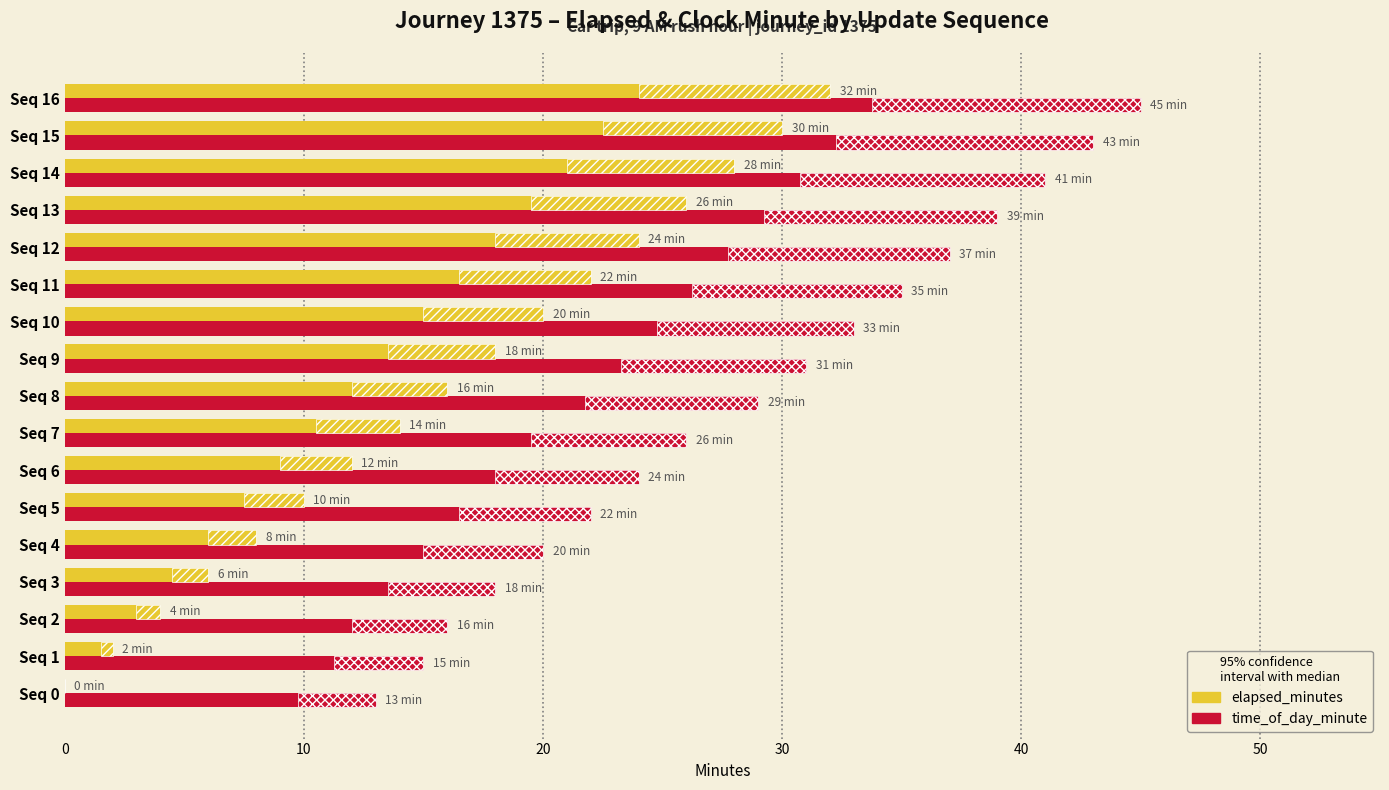

What is the difference between the time_of_day_minute values at Seq 3 and Seq 8?

11